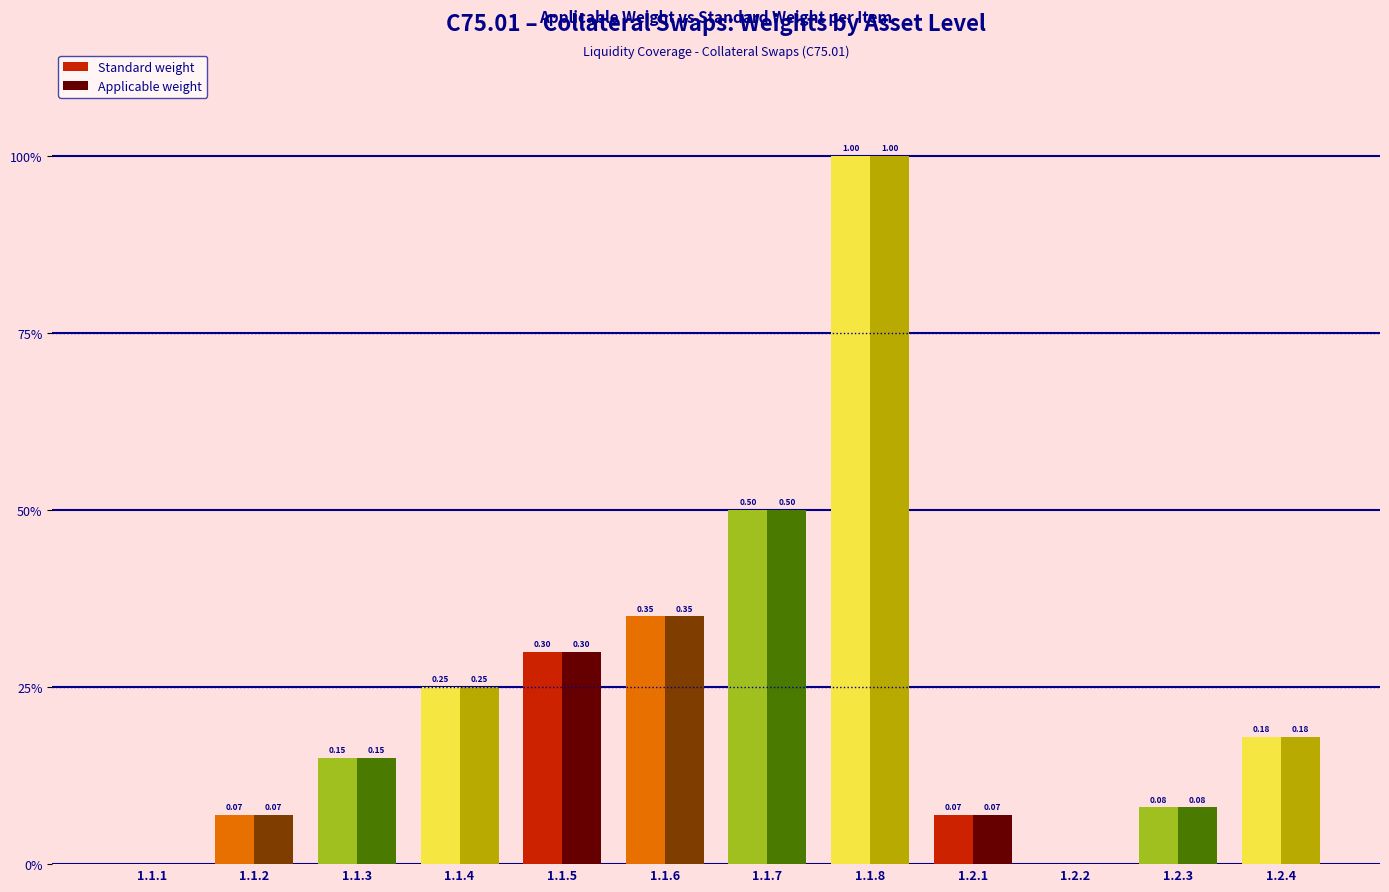

Are the bars horizontal?

No